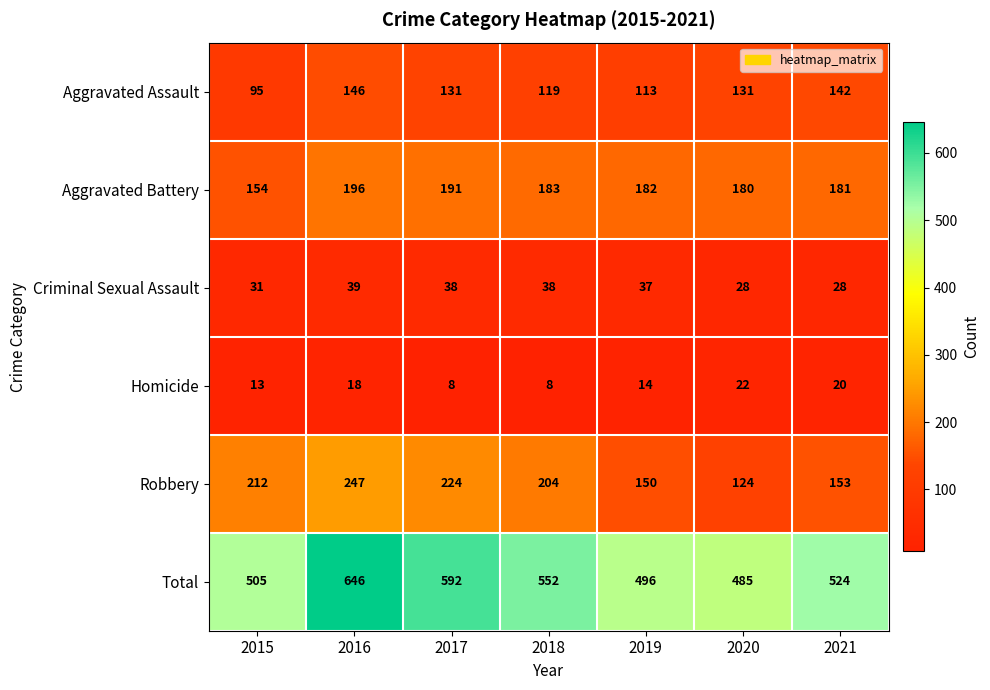

Where does the Criminal Sexual Assault series first go above 37?

2016